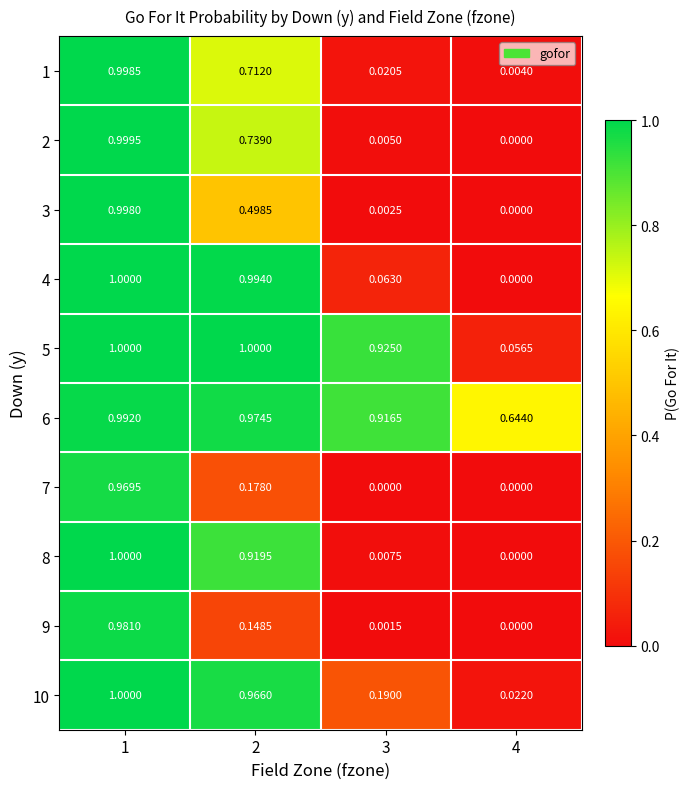

Is the value of 4 at 4 greater than the value of 8 at 3?

No